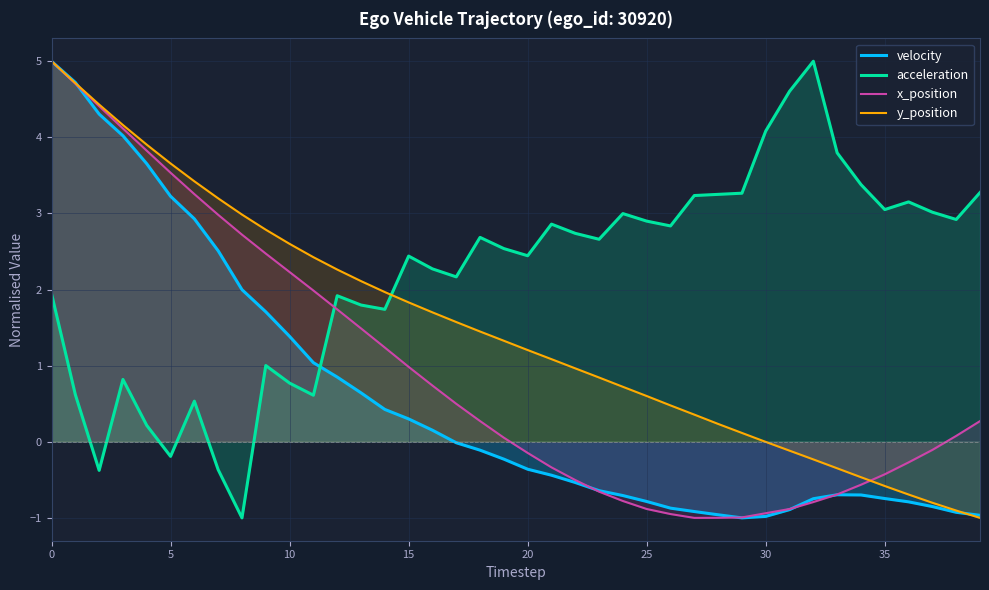

Count the number of categories in the chart.

40